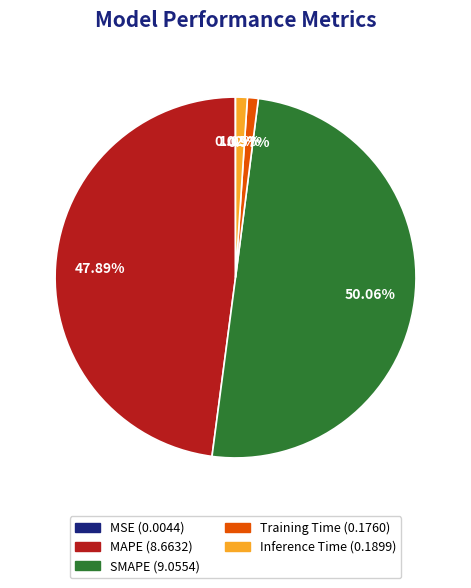

Which category has the biggest portion of the pie?

SMAPE